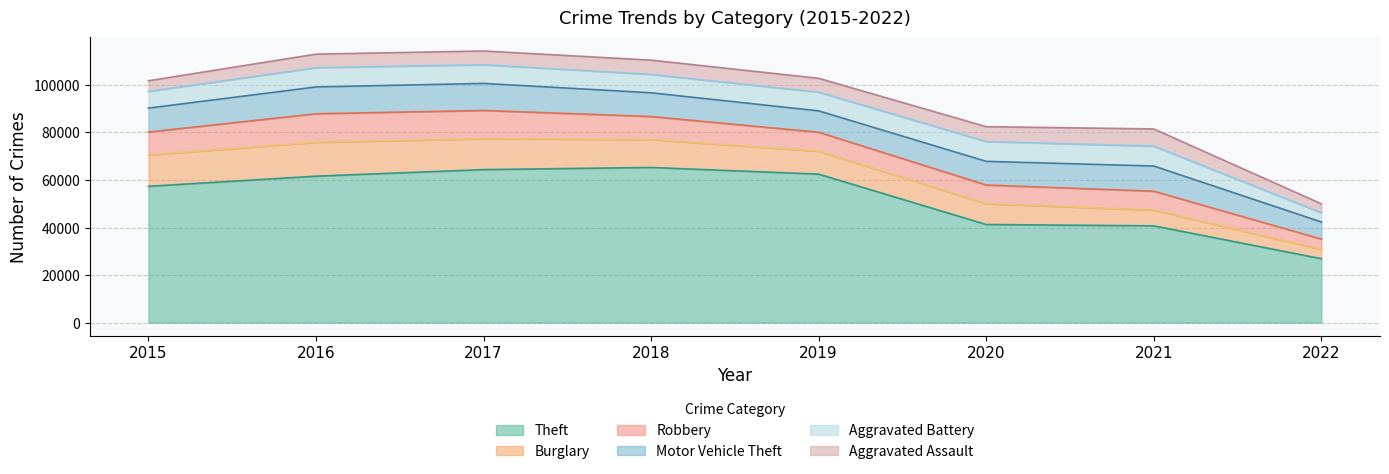

True or false: Motor Vehicle Theft has more than 2 points higher than both neighbors.

False